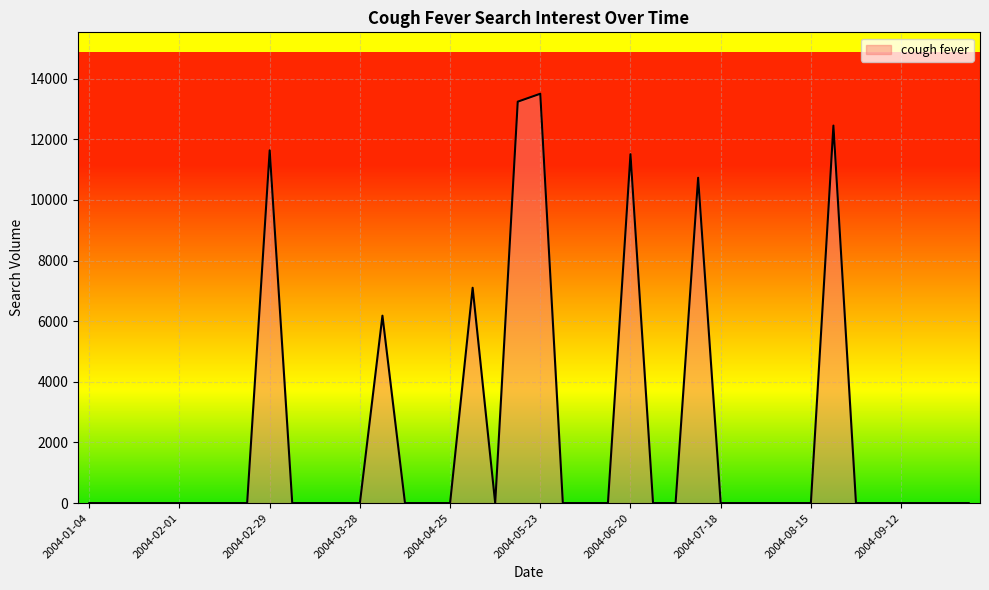

How many categories are shown in the chart?

40